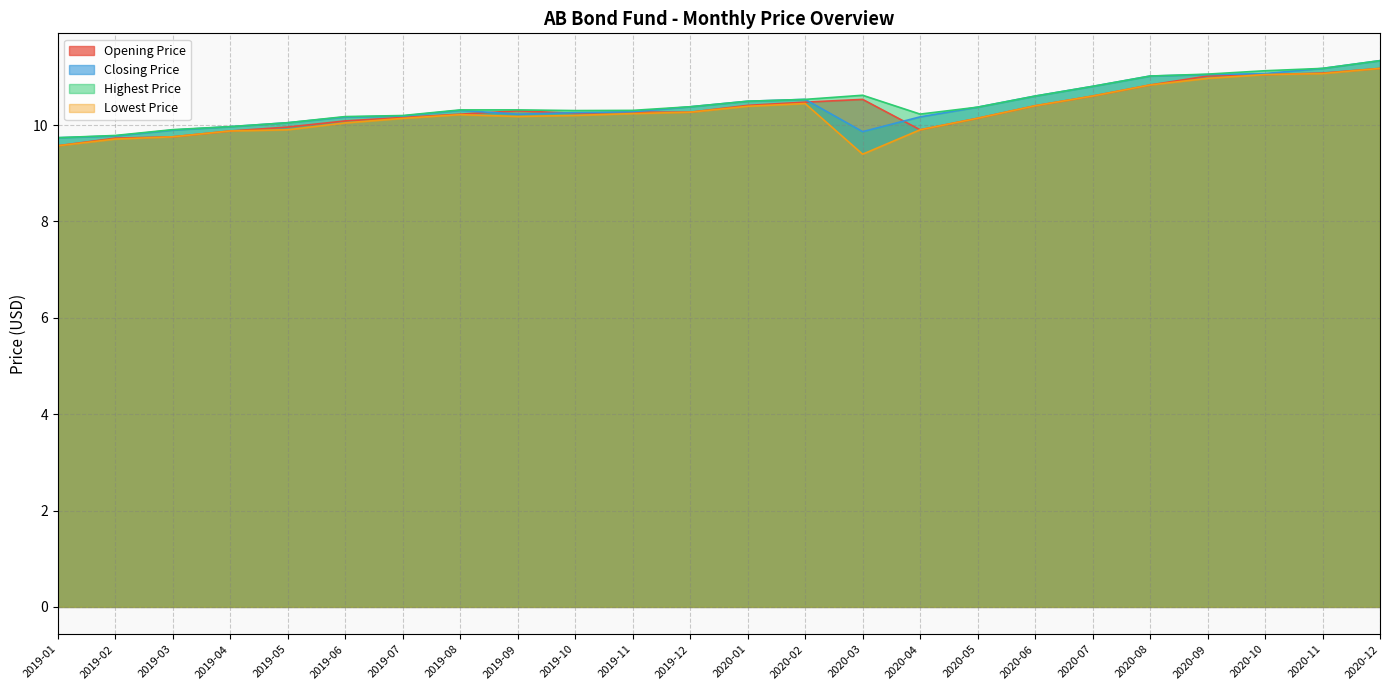

What is the difference between the highest and lowest values at 2020-05?

0.2